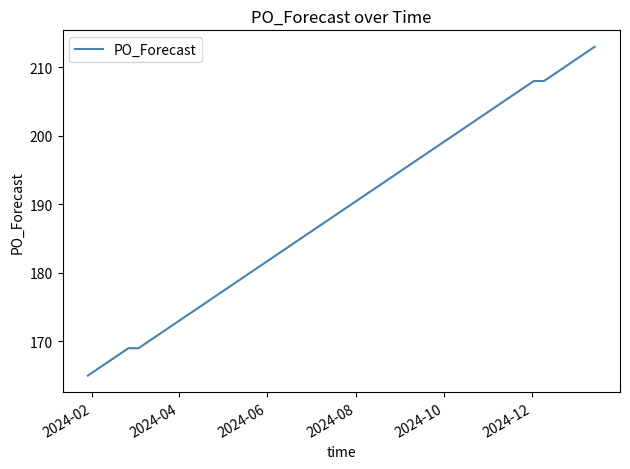

What is the difference between the maximum and minimum values?

48